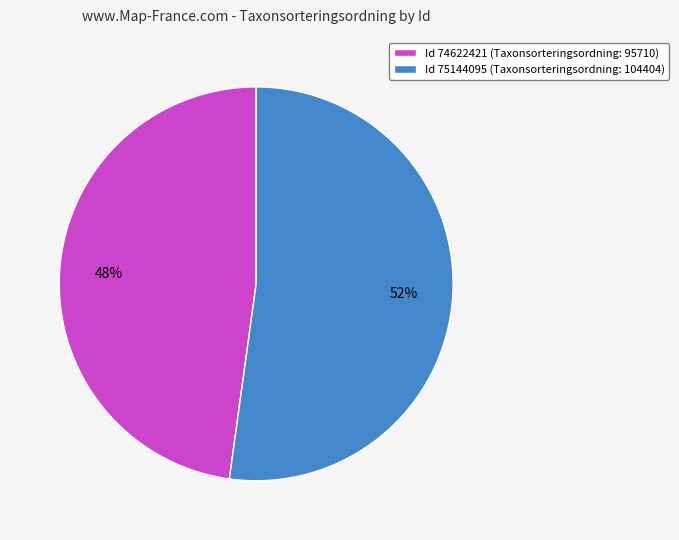

Approximately how many times larger is the value at Id 75144095 (Taxonsorteringsordning: 104404) compared to Id 74622421 (Taxonsorteringsordning: 95710)?

1.1